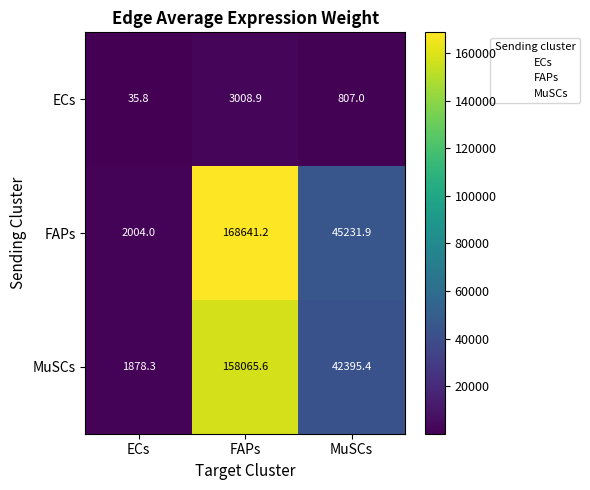

Reading right to left, list all the values displayed in this chart.

ECs: 807.0	3008.9	35.8
FAPs: 45231.9	168641.2	2004.0
MuSCs: 42395.4	158065.6	1878.3